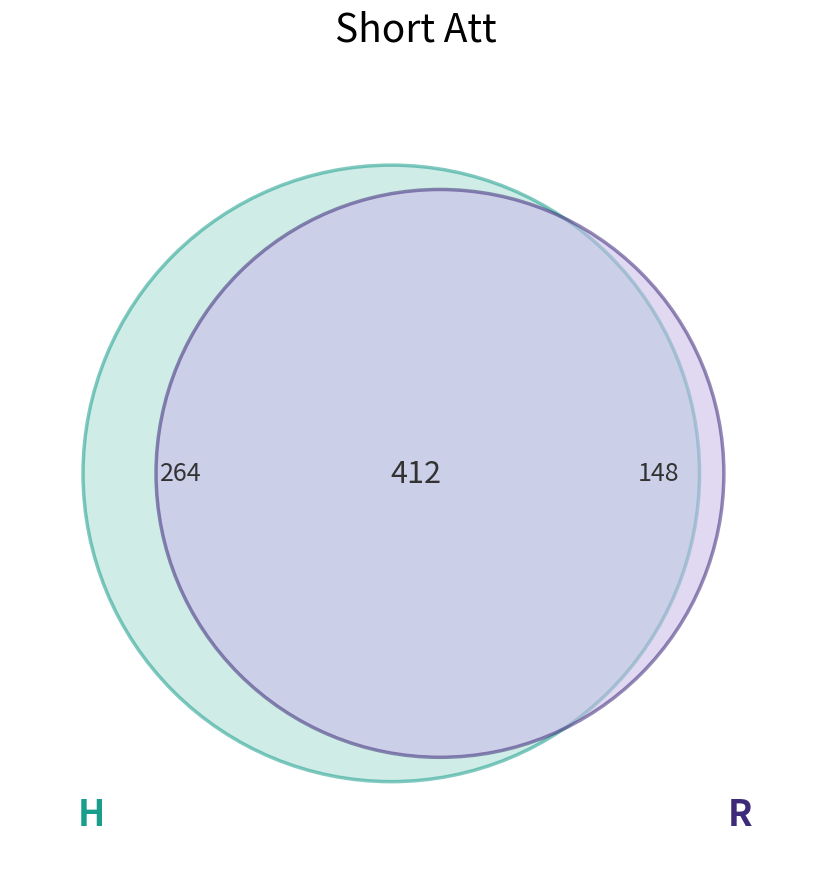

Is there a majority slice in this chart?

Yes